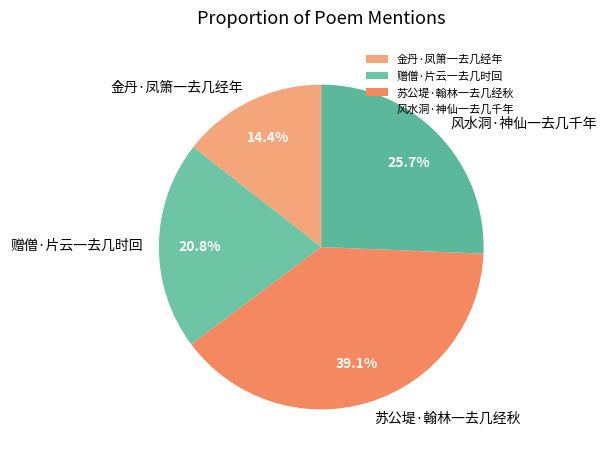

What percentage is NOT represented by 苏公堤·翰林一去几经秋?

60.9%